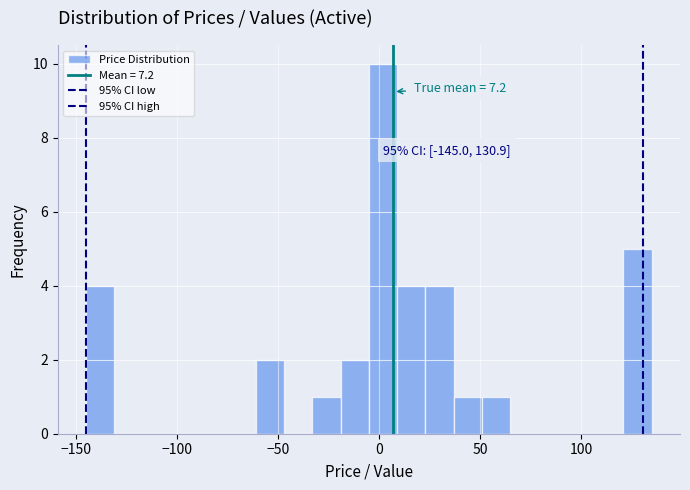

Read against the x-axis, roughly where is the centre of the tallest bar?

0